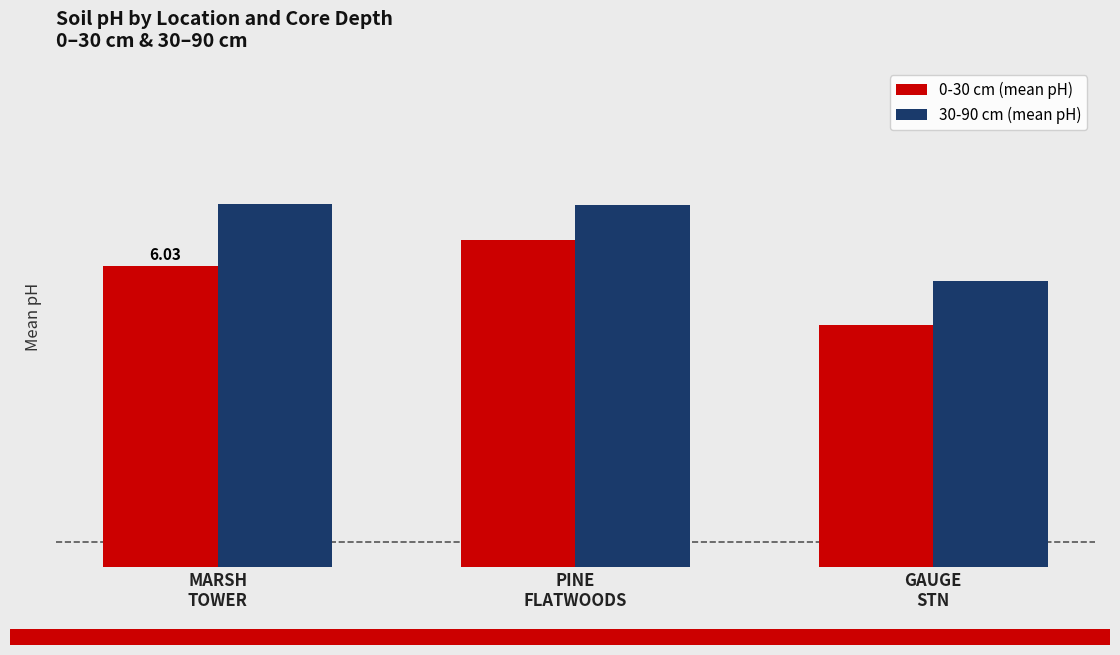

What are all the series names shown in the legend?

0-30 cm (mean pH), 30-90 cm (mean pH)